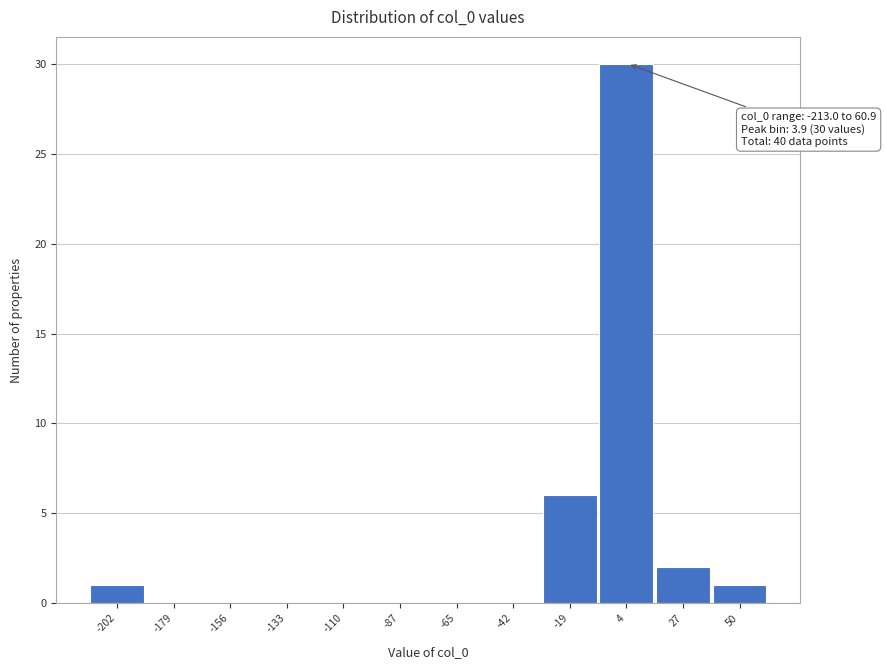

Over which range of the x-axis is the bar tallest?

-10 to 15